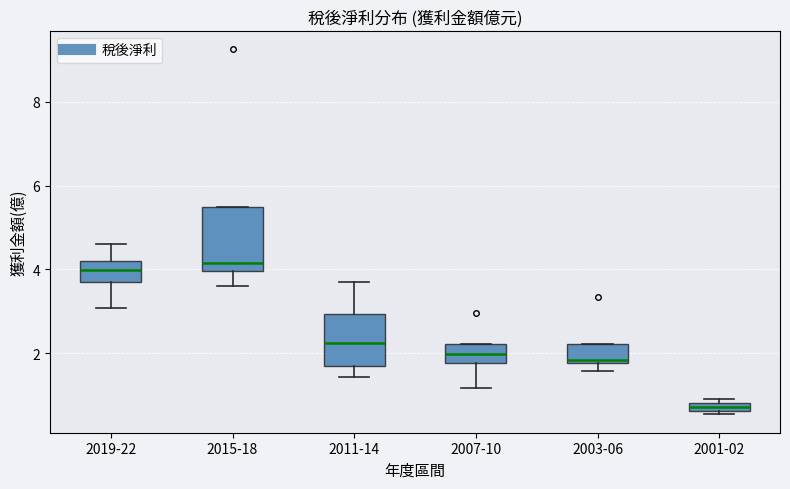

Where is the lower edge of the box for 2015-18 on the y-axis? The values are not printed on the chart, so give them approximately, as read against the axis.

4.0